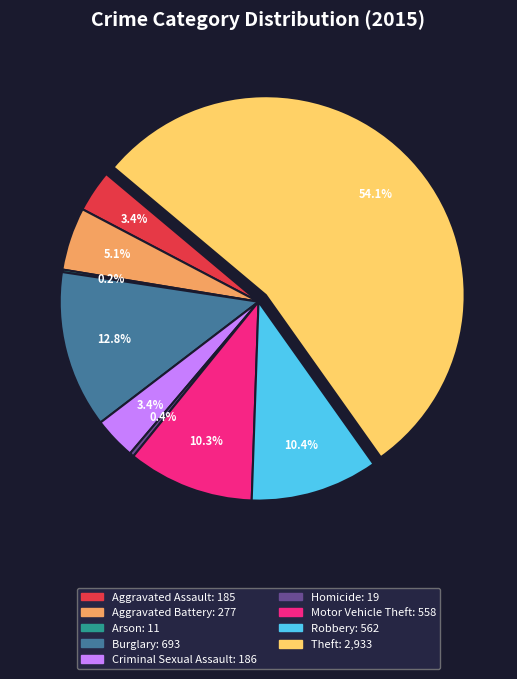

The Aggravated Battery slice represents 5% of the pie. True or false?

True